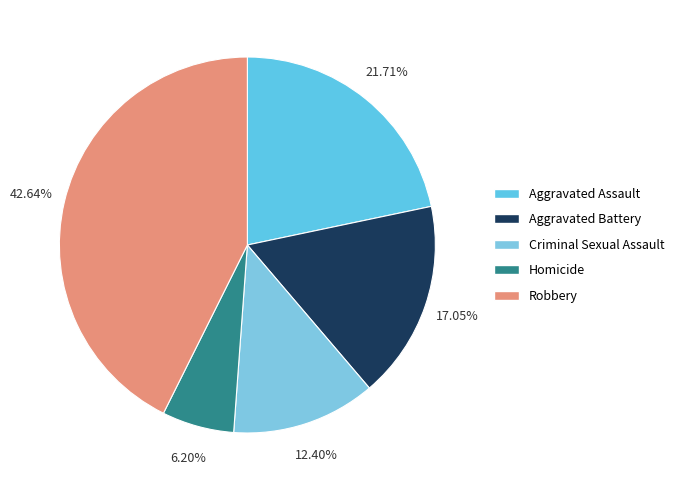

The Aggravated Battery slice represents 7% of the pie. True or false?

False